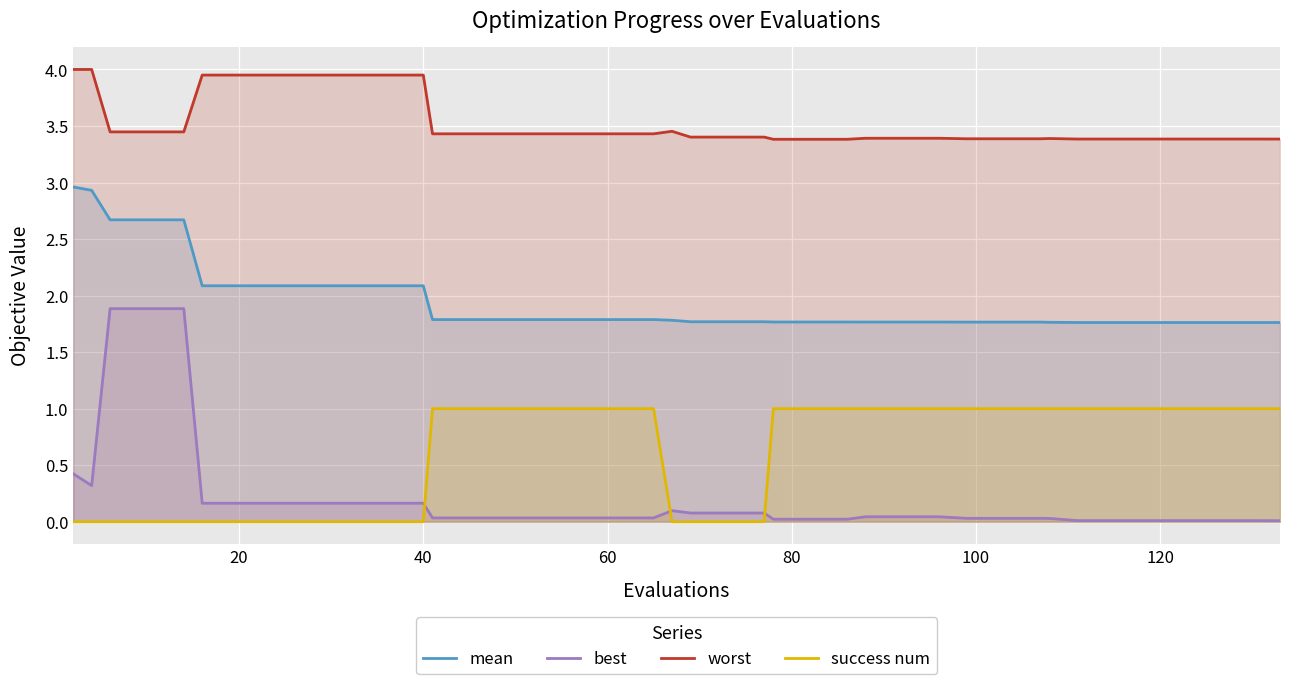

True or false: best and mean intersect in this chart.

False